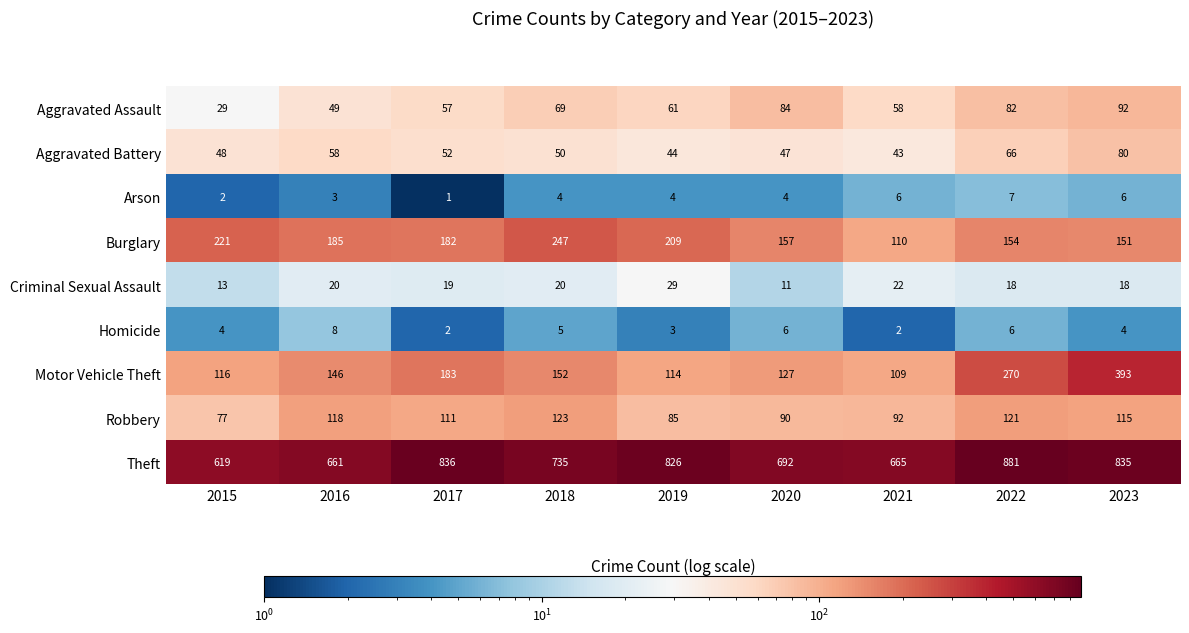

Between 2015 and 2018, which series saw the biggest shift?

Theft